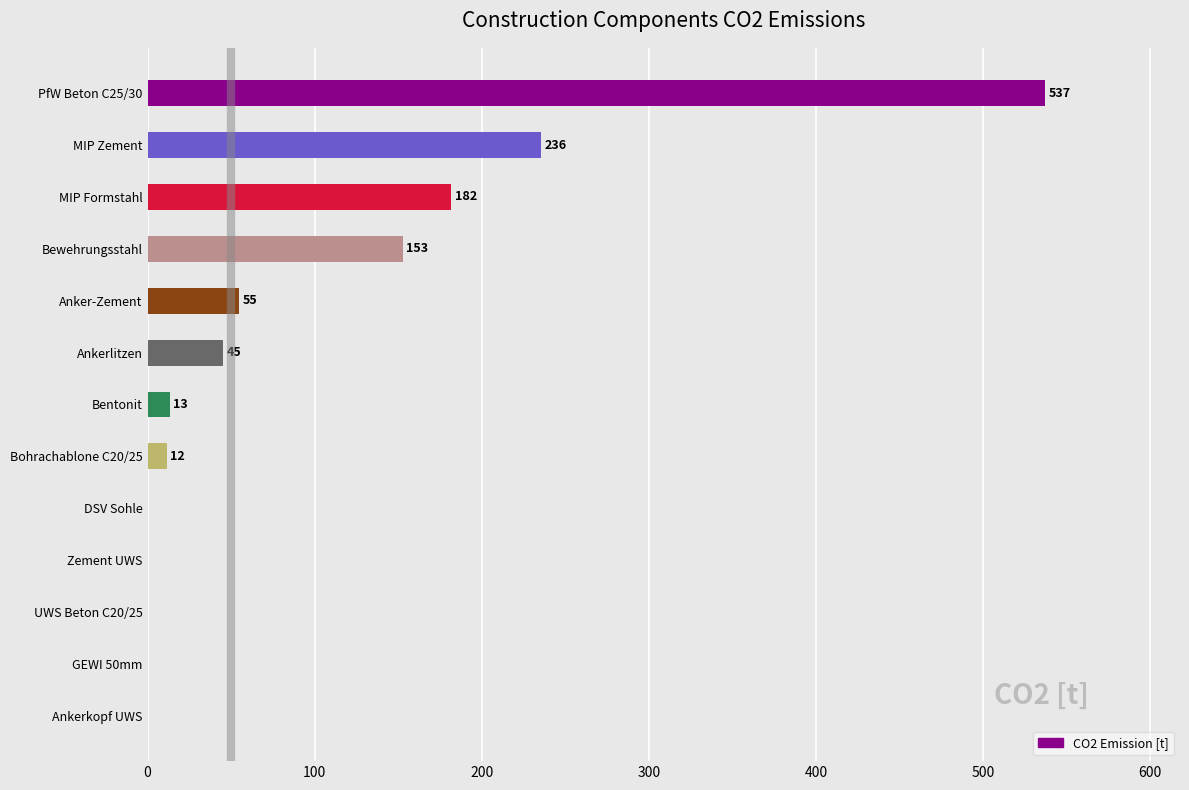

True or false: the data shows 343.7 at PfW Beton C25/30.

False